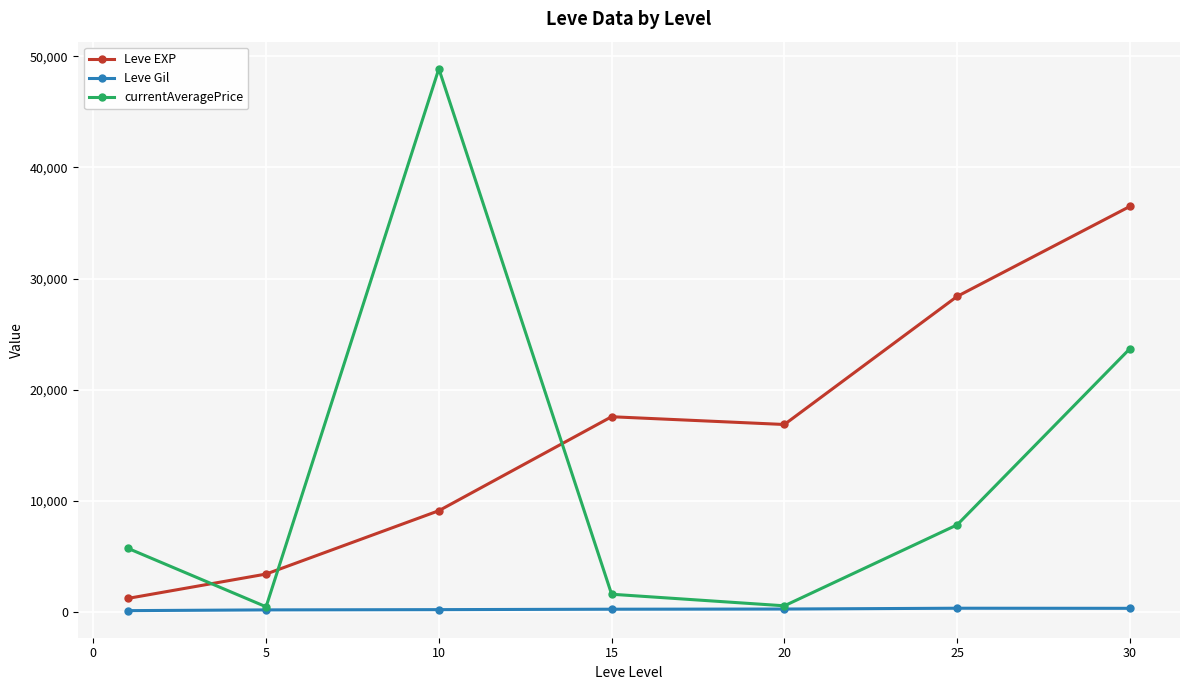

List the series in order of their overall mean, highest first.

Leve EXP, currentAveragePrice, Leve Gil